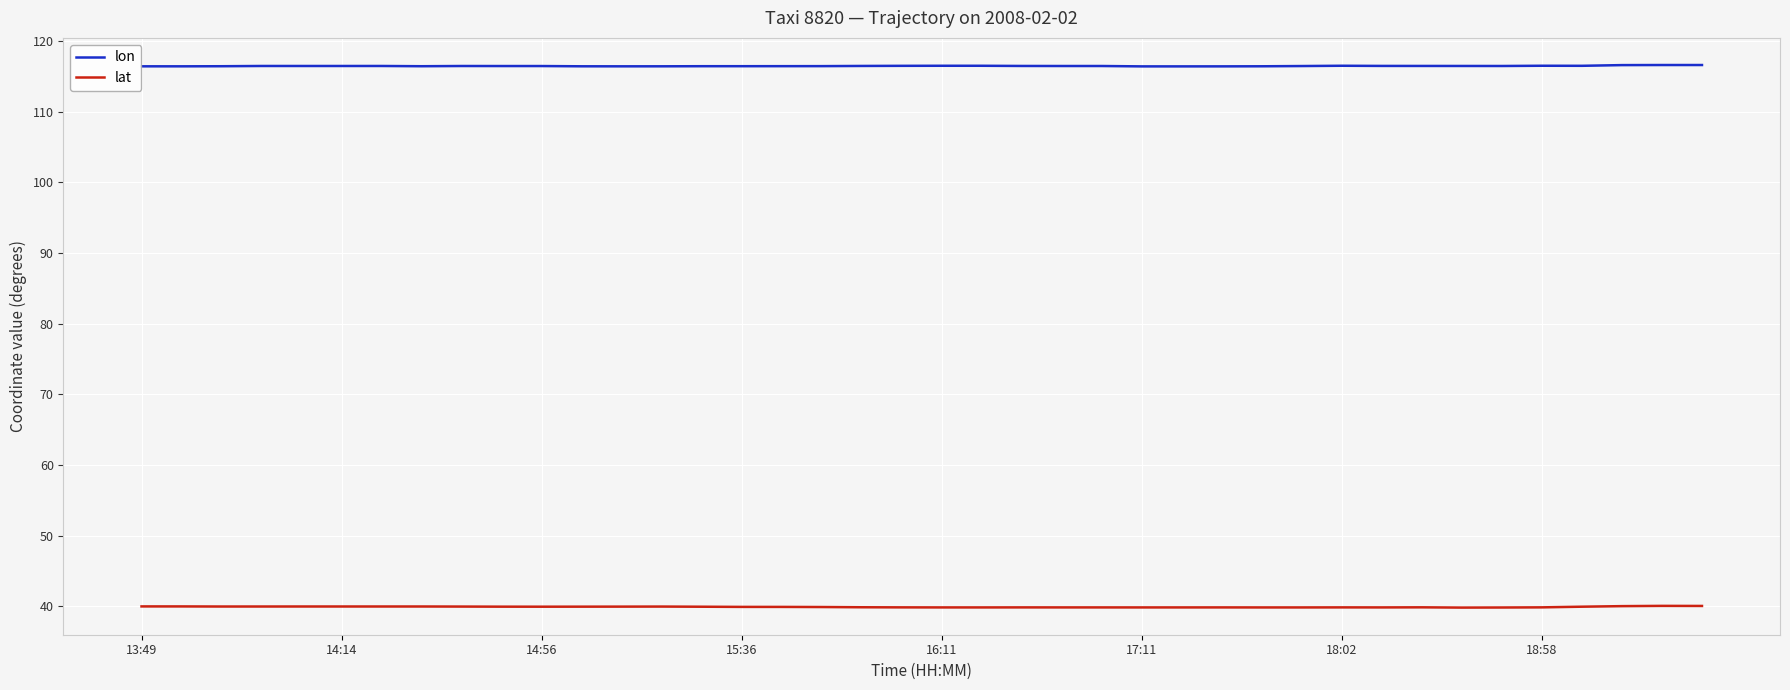

What is the lowest value of the lon series?

116.4